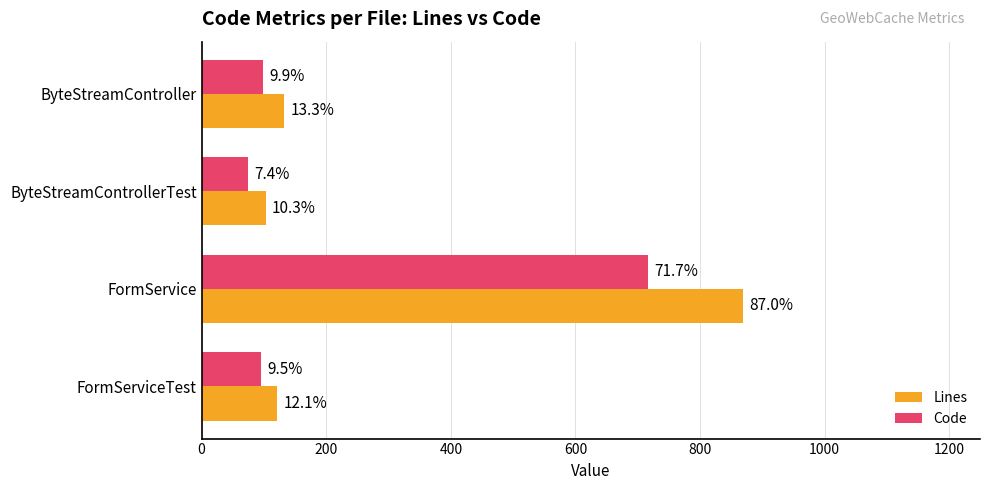

Reading left to right, what are all the values shown in this chart?

Lines: 121	869	103	133
Code: 95	717	74	99